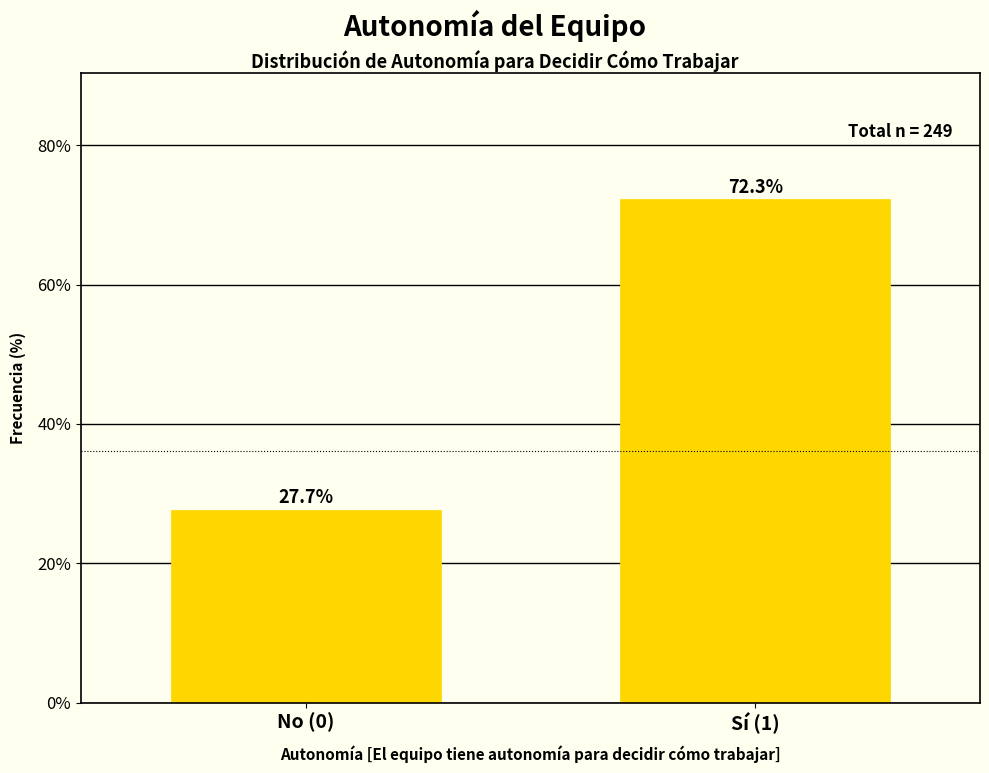

Reading left to right, list all the values displayed in this chart.

27.7	72.3